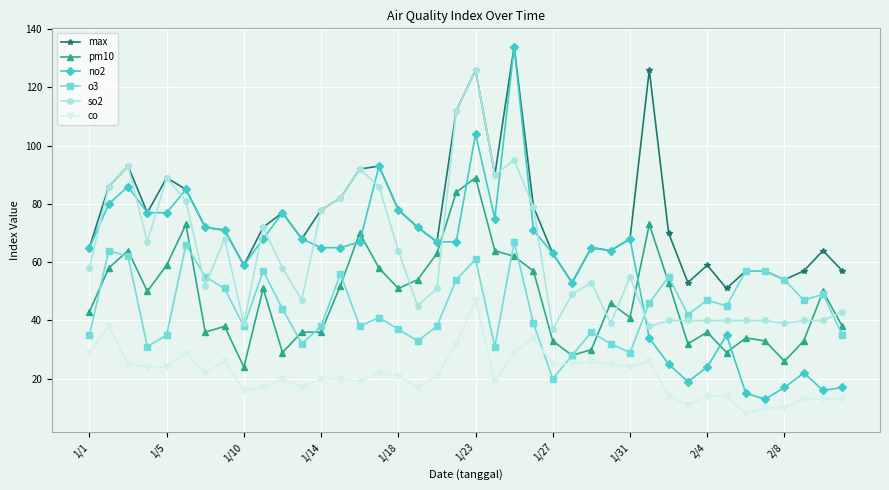

Which series has the largest total across all categories?

max